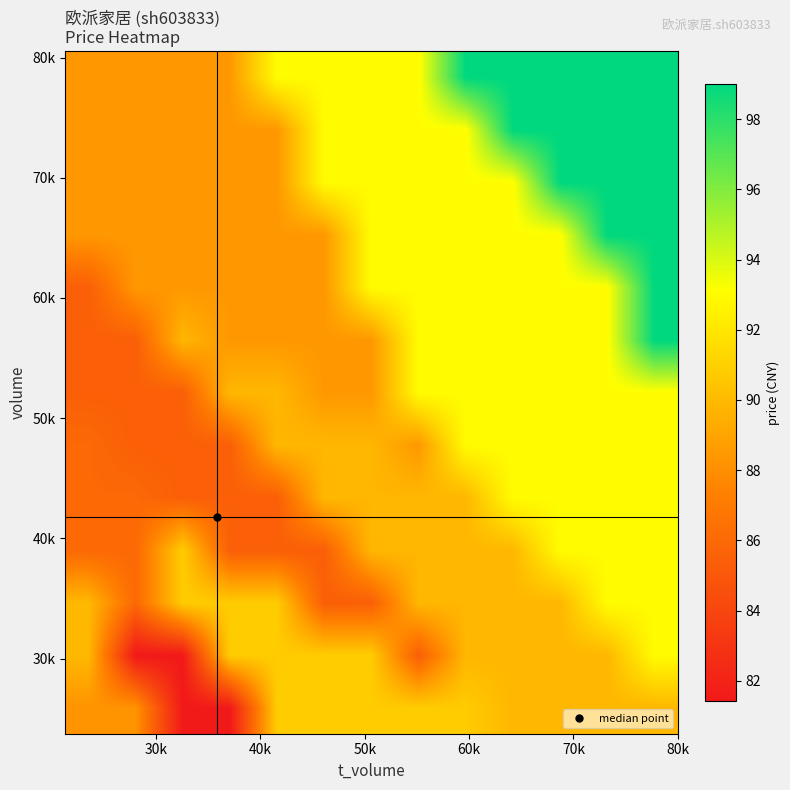

How many data points does each series have?

13